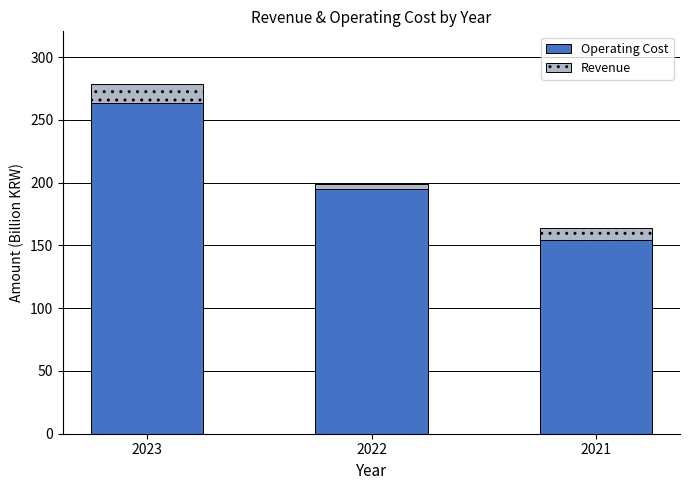

What is the greatest value displayed?

263.5